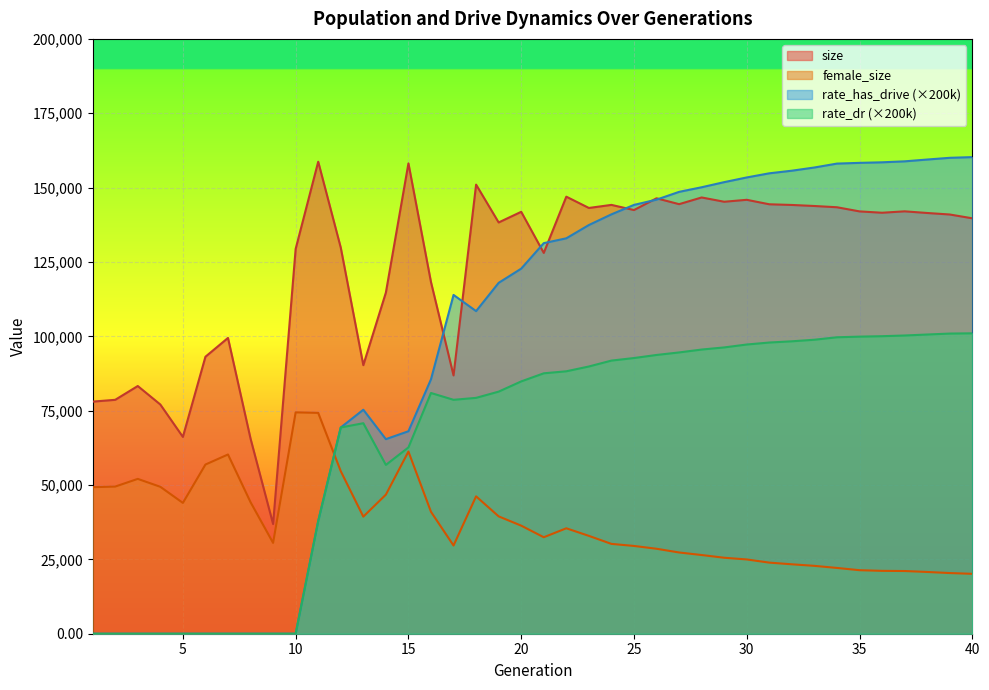

Rank the series at 14 from lowest to highest value.

female_size, rate_dr, rate_has_drive, size